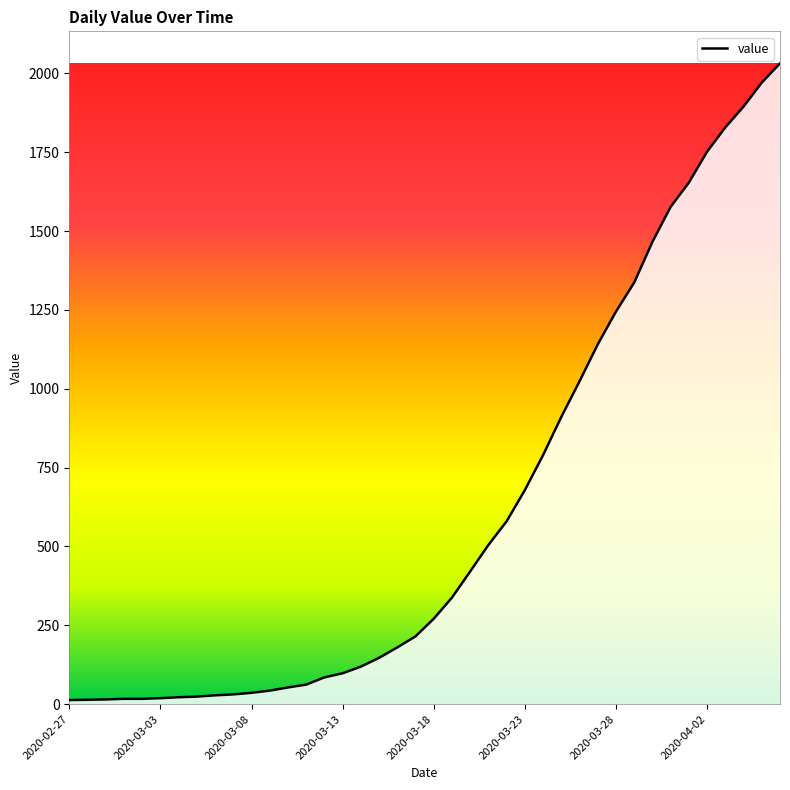

What is the greatest value displayed?

2032